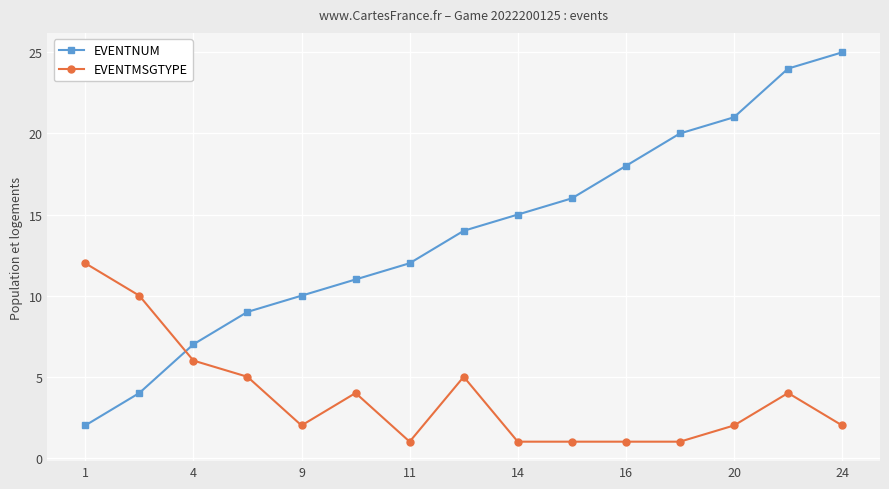

True or false: EVENTNUM and EVENTMSGTYPE intersect in this chart.

True